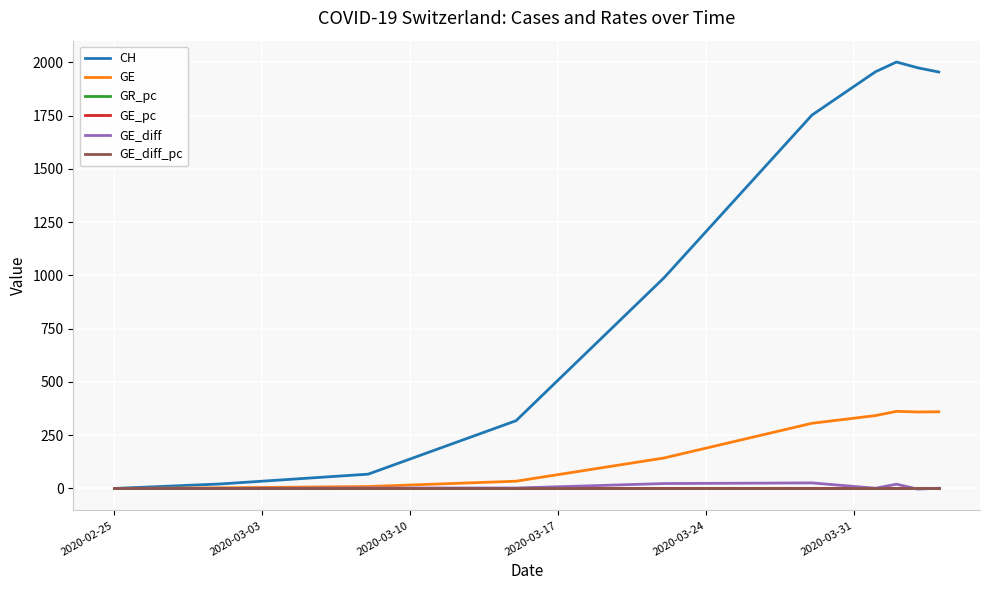

What is the sum of all CH values?

11036.0